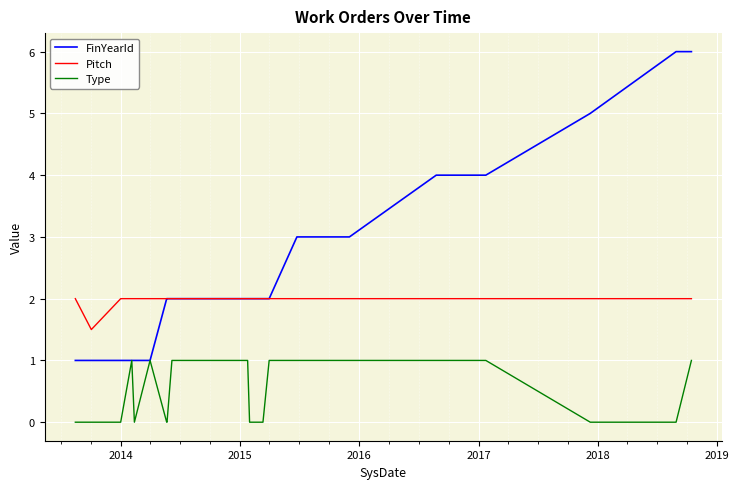

At how many categories does at least one series exceed 4?

3